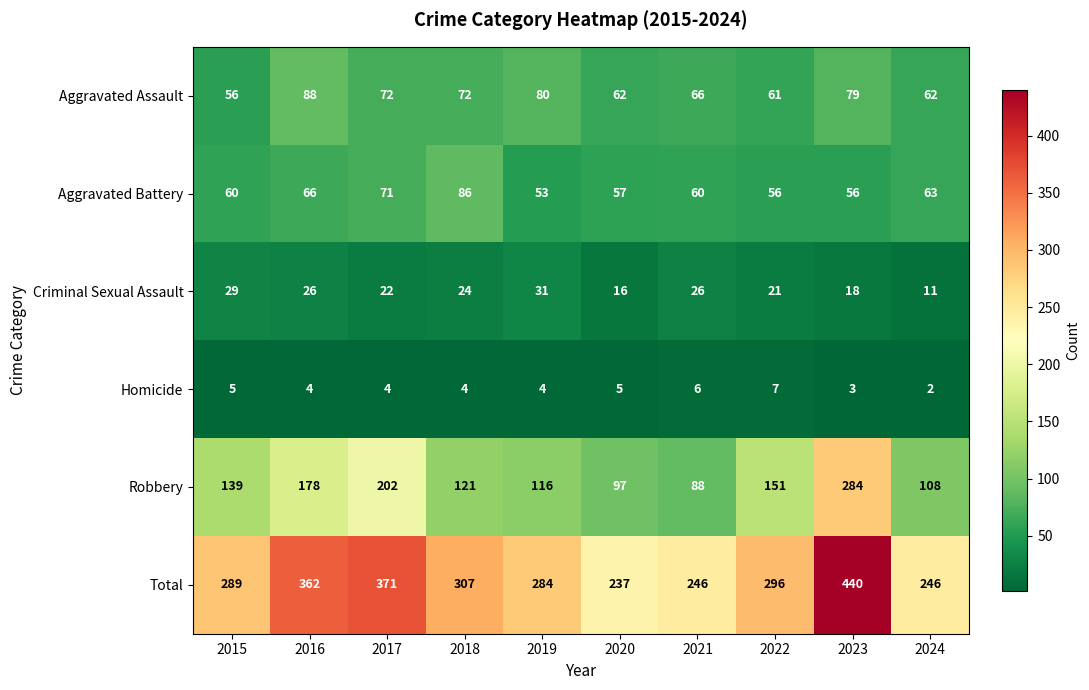

What is the average value of the Criminal Sexual Assault series?

22